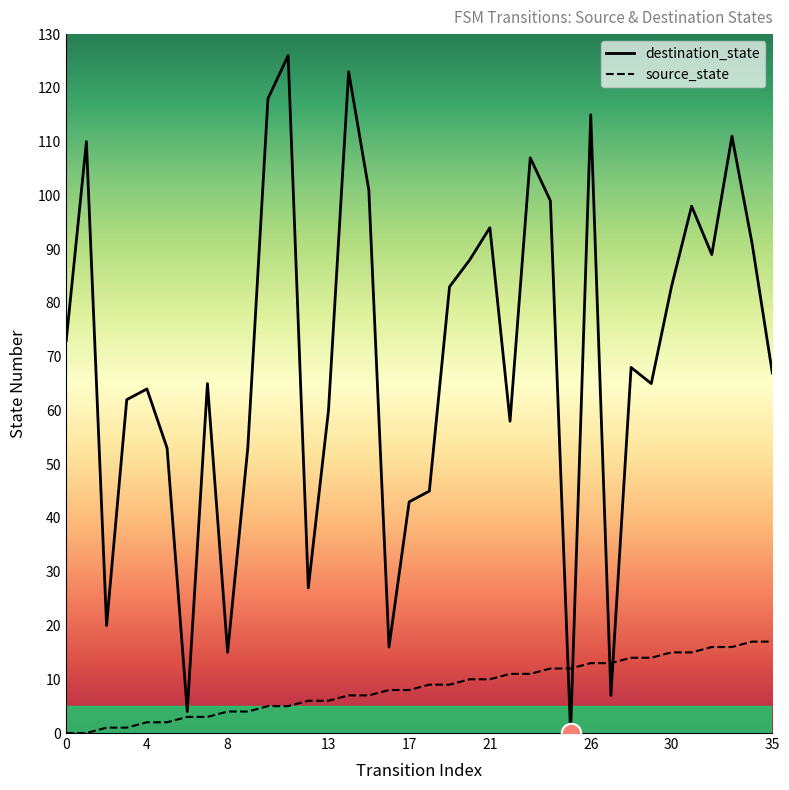

How many series are shown in this chart?

2